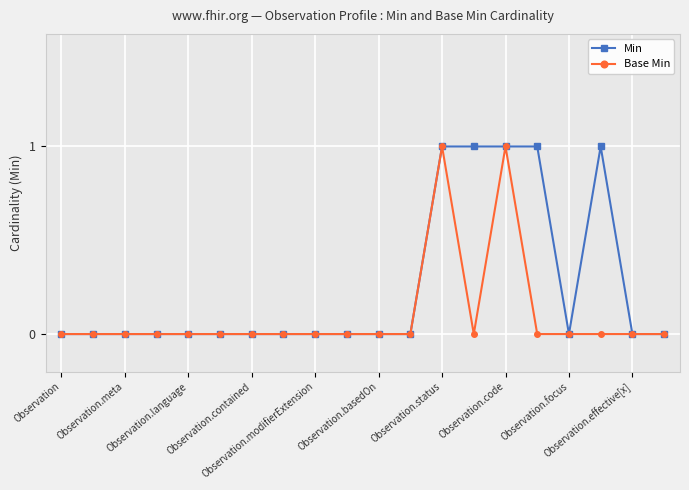

Does the chart have visible grid lines?

Yes